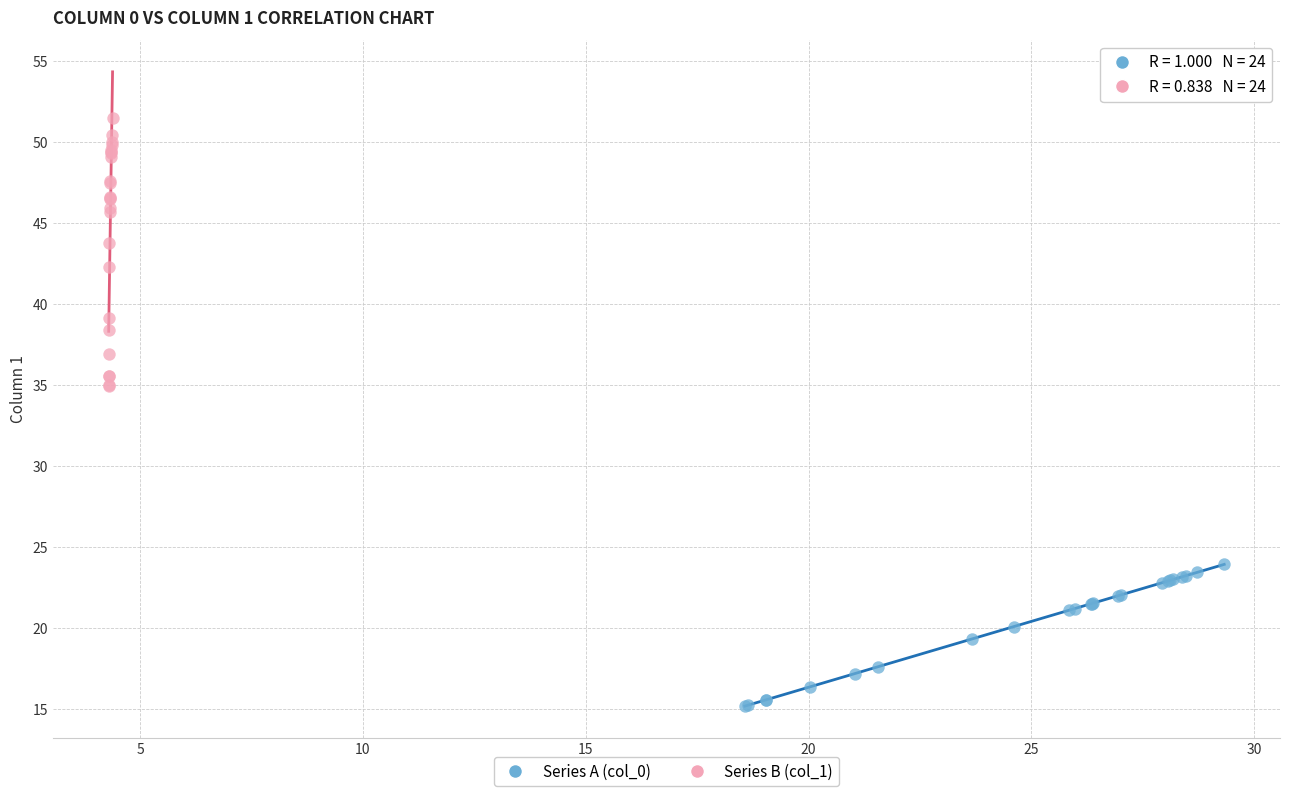

Which series has the largest Y range (max minus min)?

Series B (col_1)